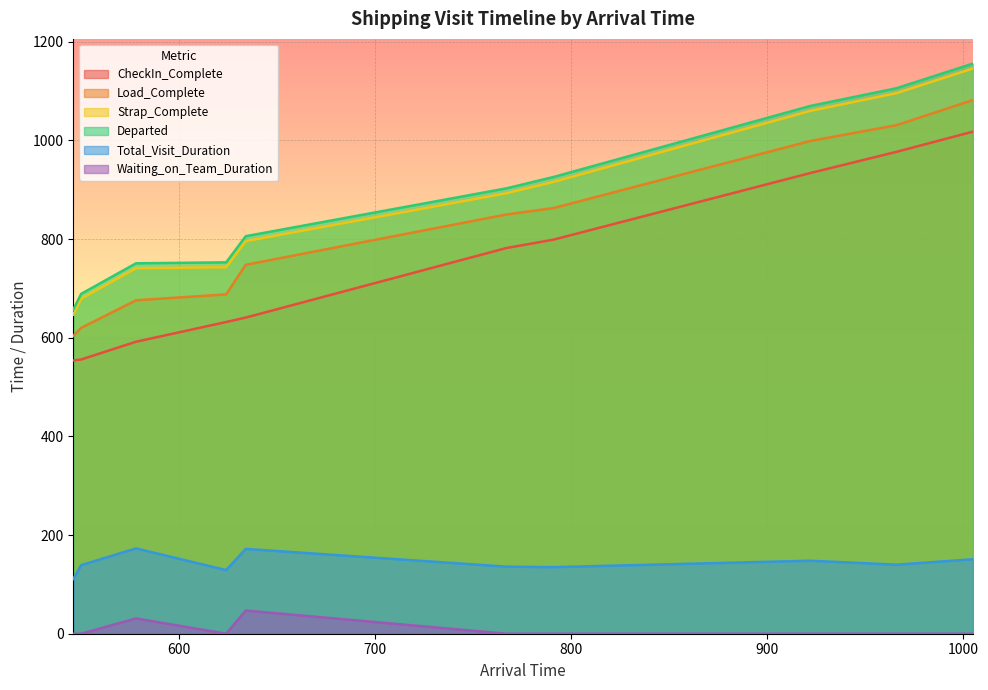

How many interior local peaks does the Waiting_on_Team_Duration series have?

2